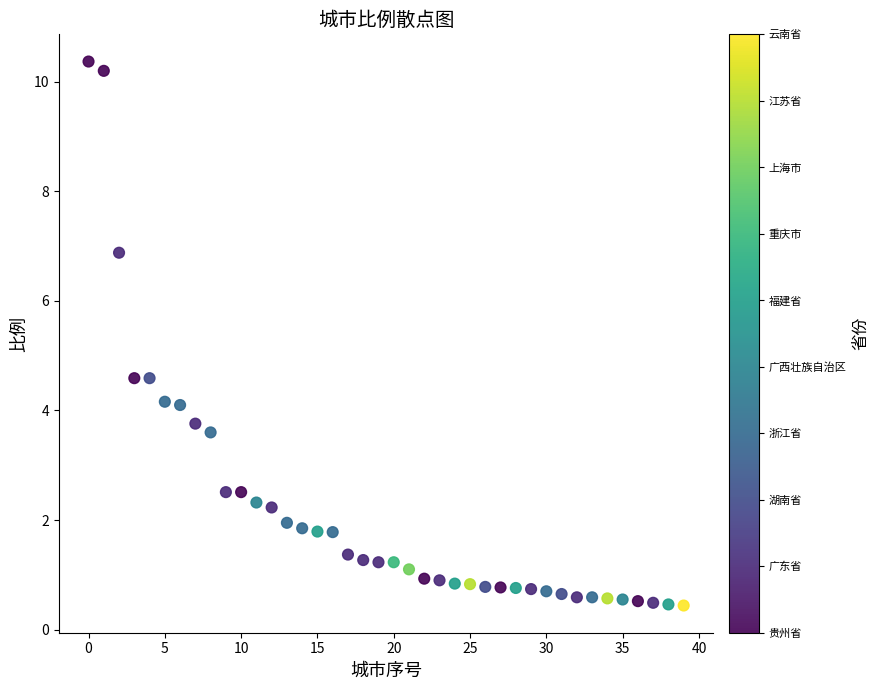

What is the range of Y values (max minus min)?

9.9